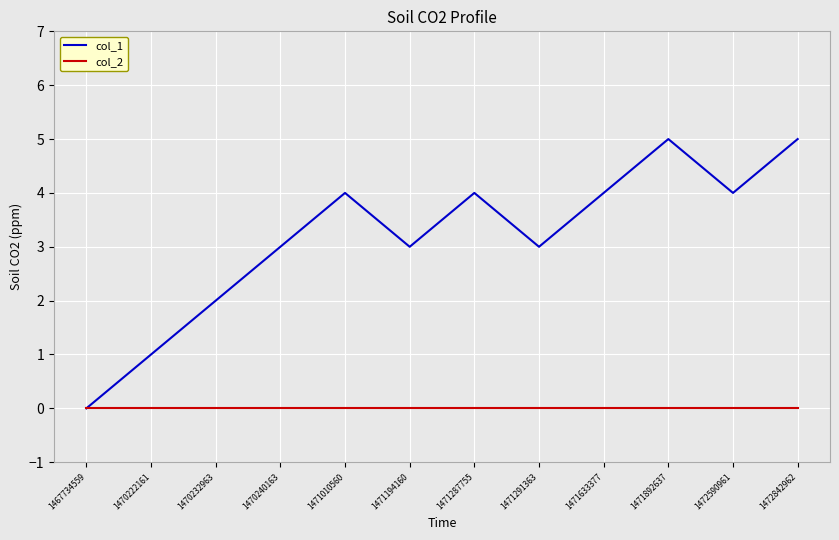

Between 1470232963 and 1470240163, which series saw the biggest shift?

col_1